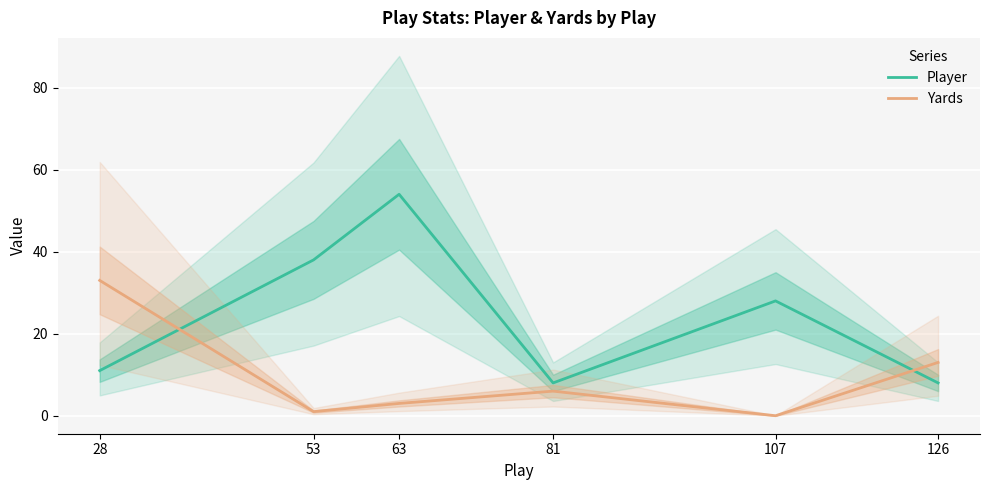

At which label is Player closest to 31?

107